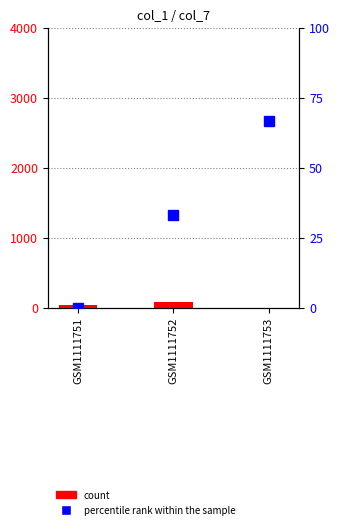

How many values in percentile rank within the sample are above zero?

2